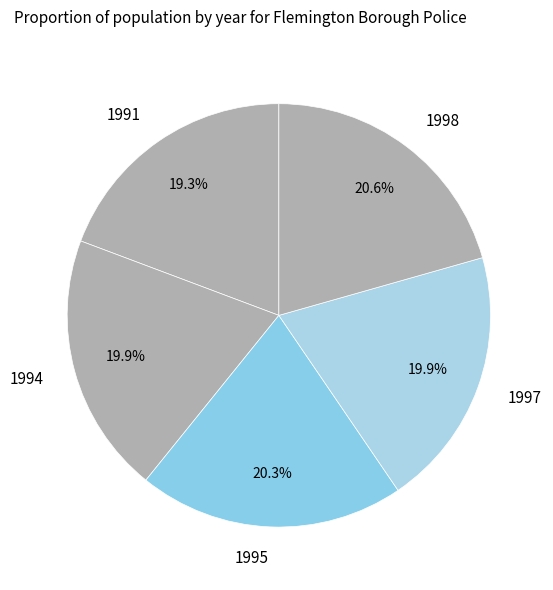

Between 1991 and 1994, which is larger?

1994